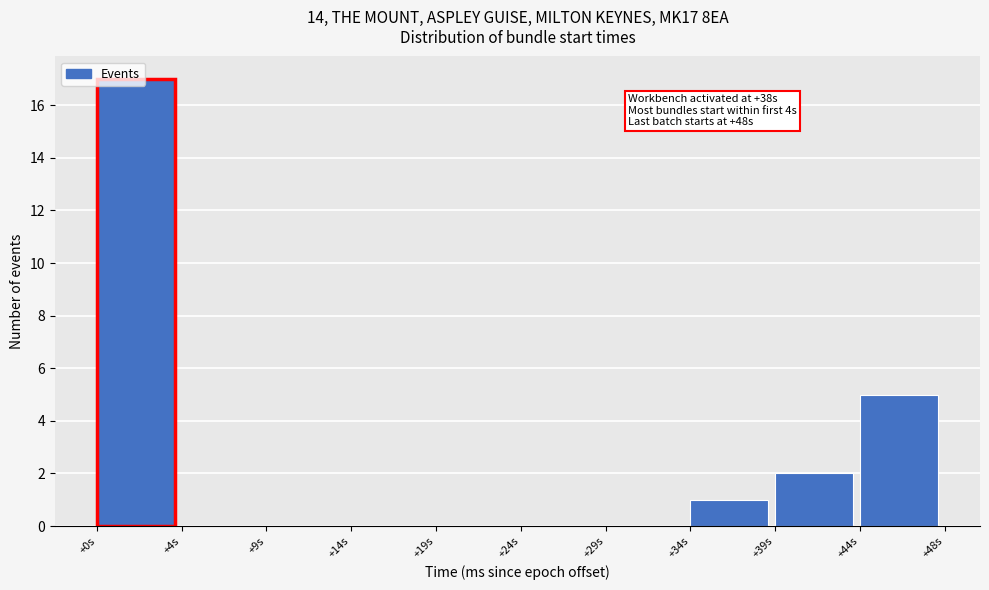

Which has a higher value, +39s or +0s?

+0s